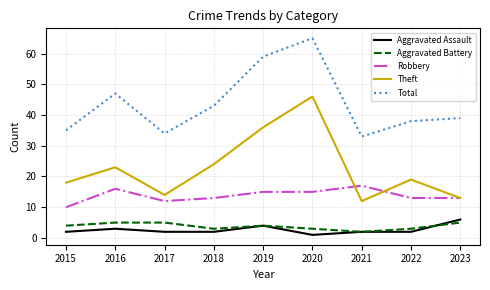

How many lines are shown in the chart?

5